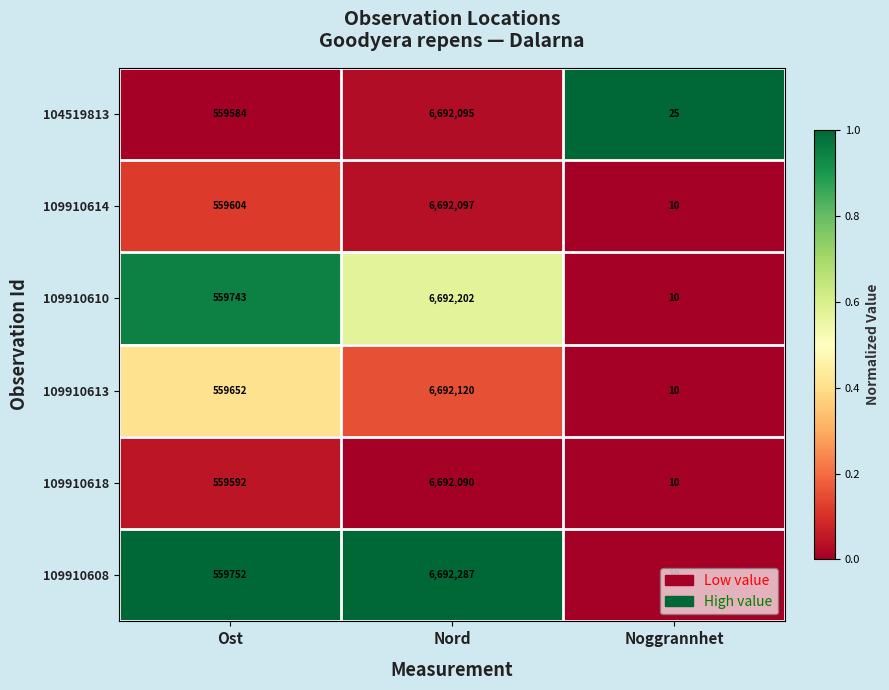

What is the difference between the second highest and minimum values in the 109910613 series?

559642